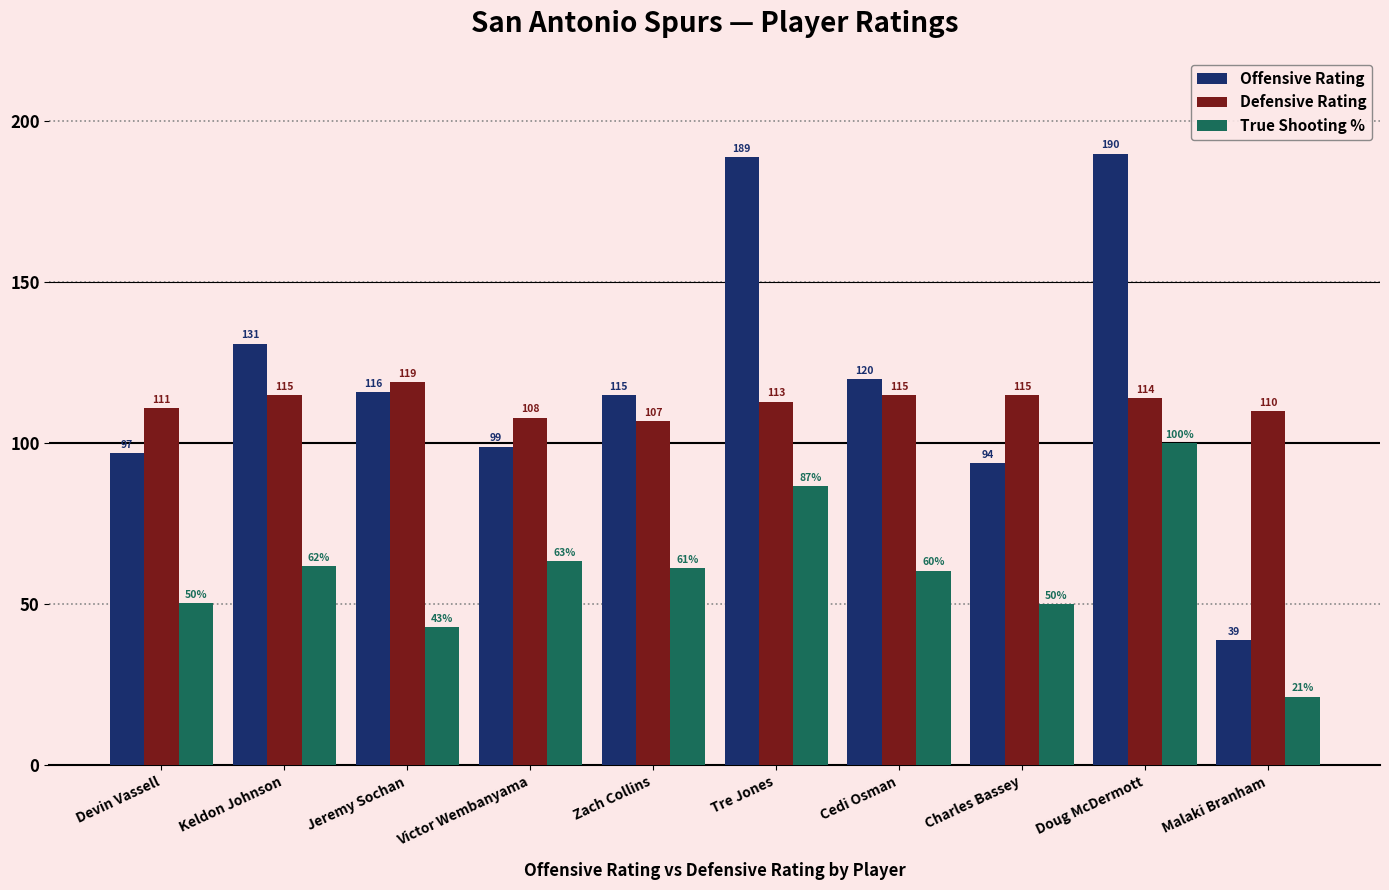

Is it true that True Shooting % equals 50.3 at Devin Vassell?

True